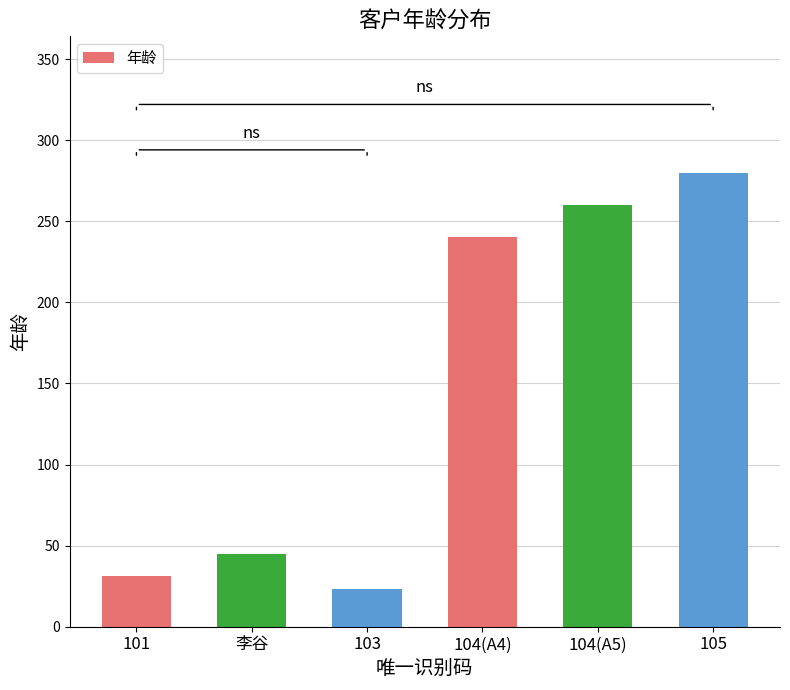

At which label is the value closest to 151?

104(A4)